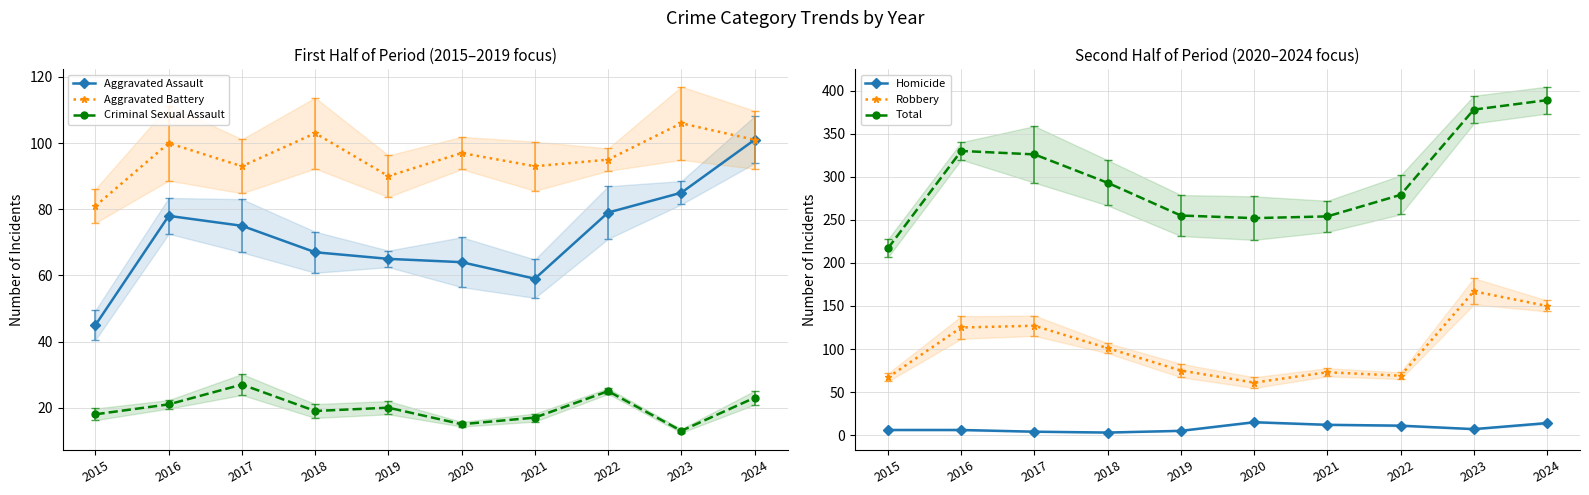

How many data points in Robbery are less than 101?

5